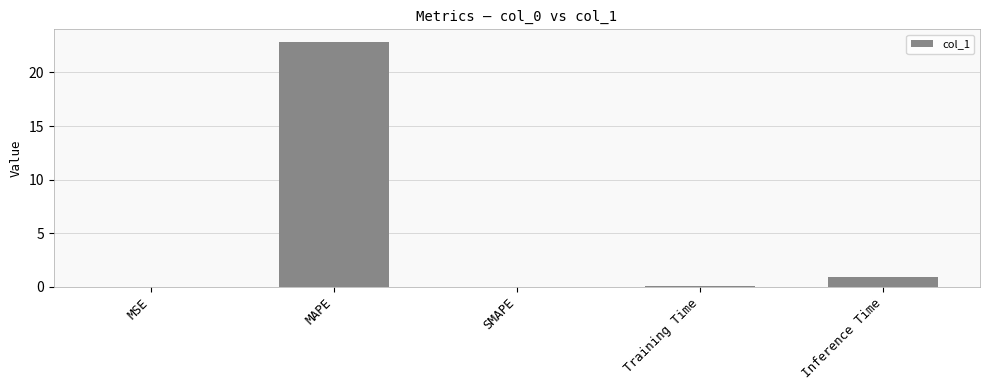

What is the average value?

4.8